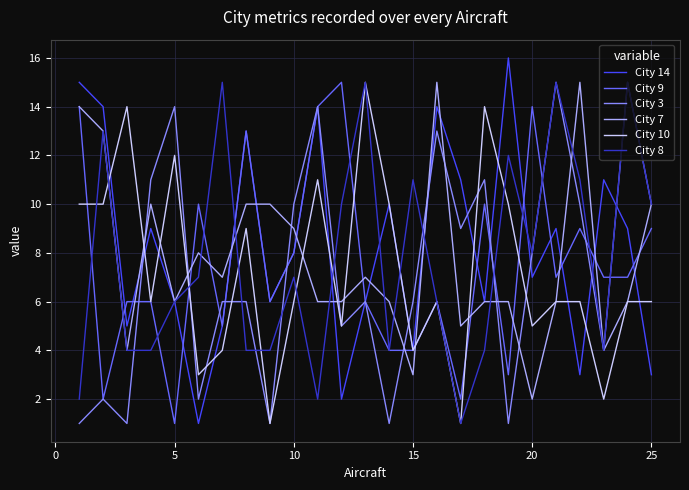

What is the maximum value shown in the chart?

16